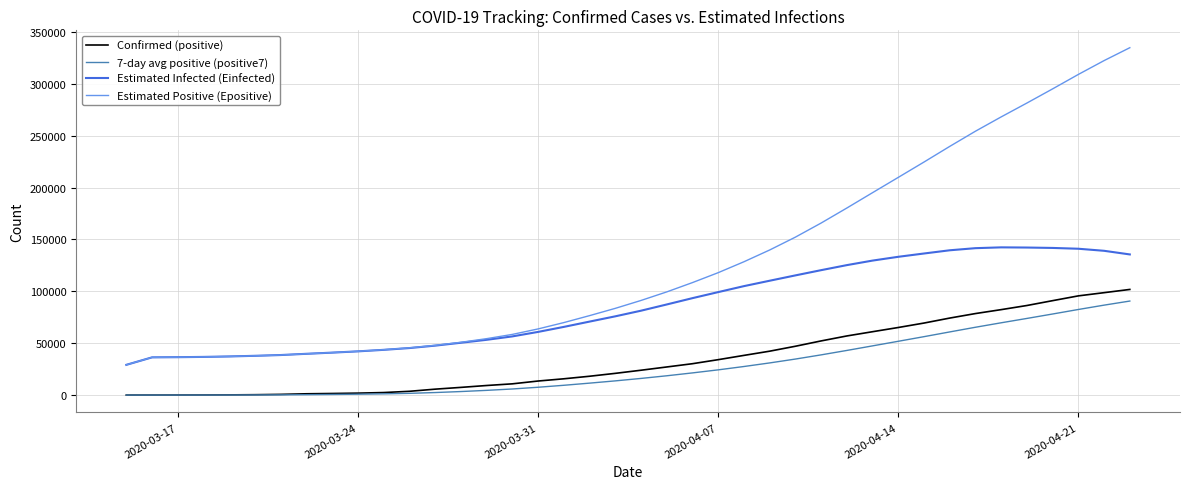

Which series has the largest range (max minus min)?

Estimated Positive (Epositive)